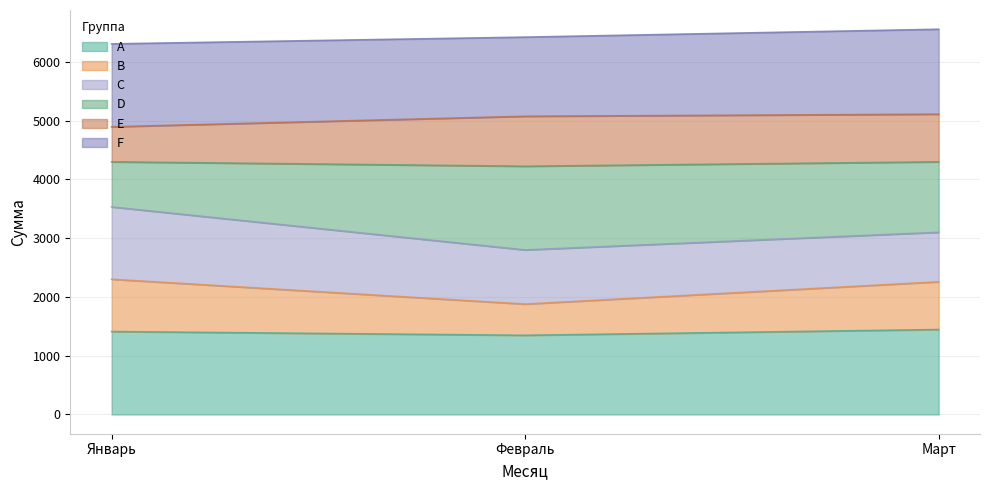

The value of A at Март is 2115. True or false?

False